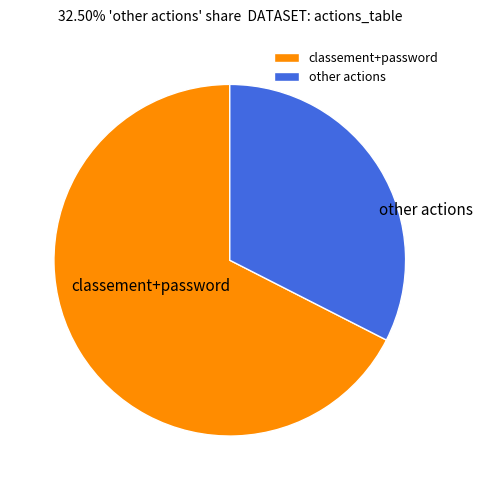

Is it true that classement+password is 68% of the pie?

True